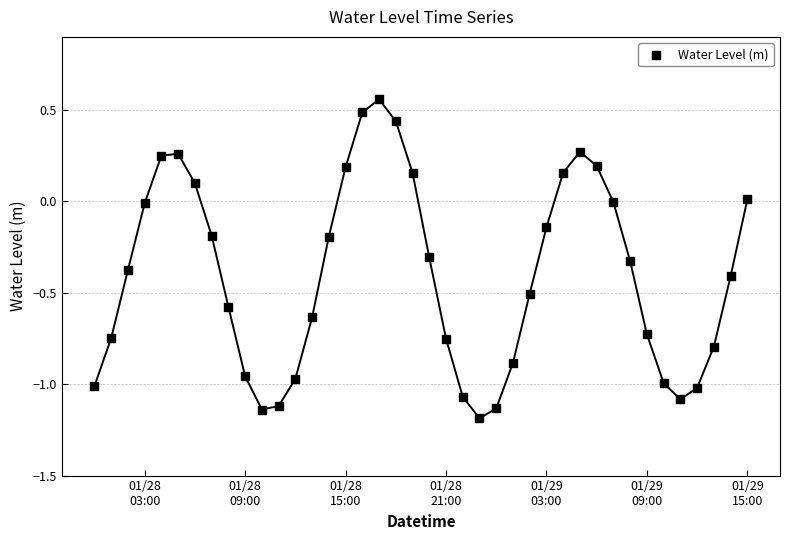

What is the range of Y values (max minus min)?

1.7